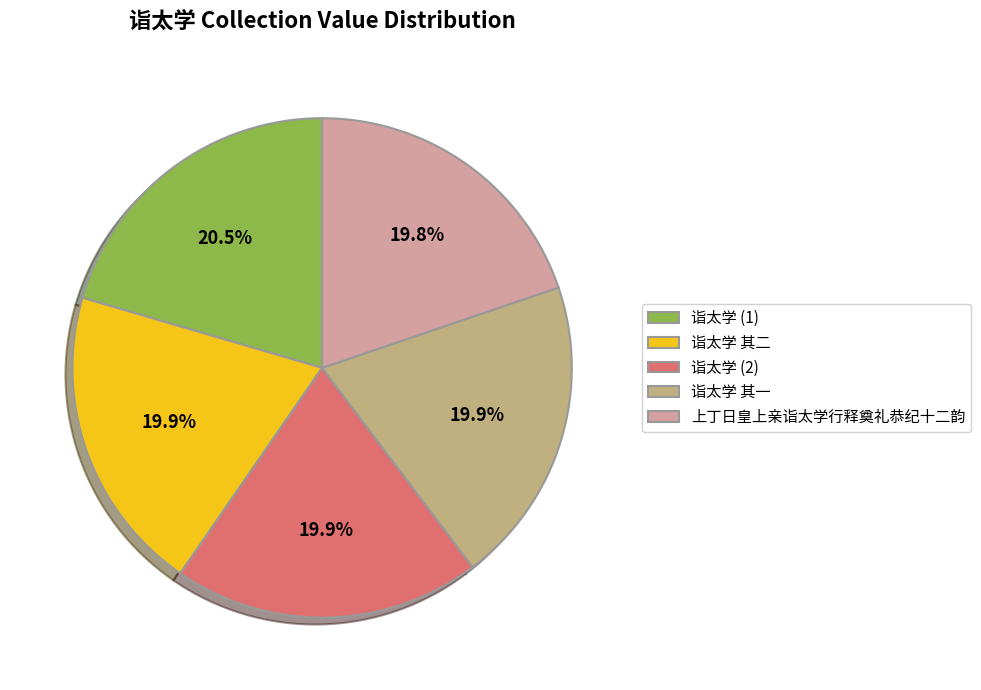

Count the number of slices in the pie.

5